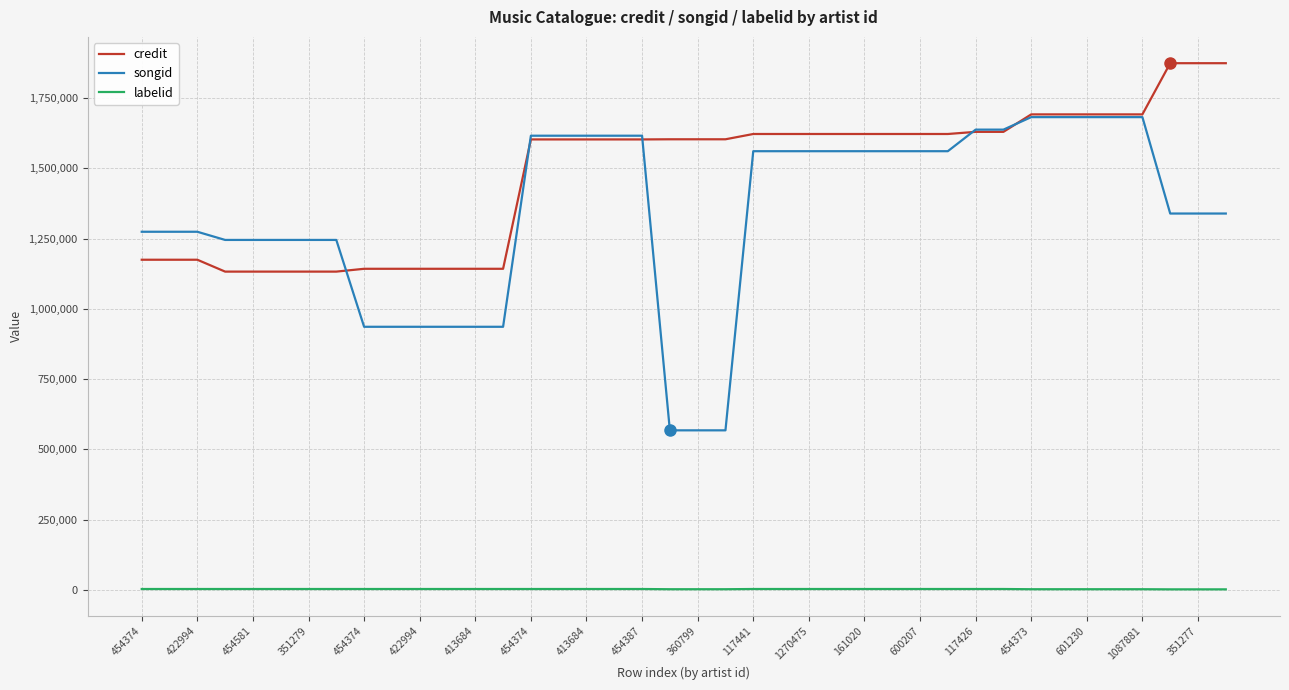

What is the difference between the second highest and minimum values in the labelid series?

1229